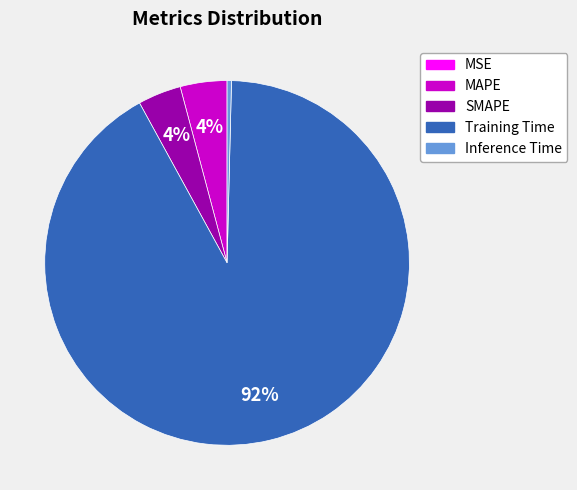

To the nearest percent, what portion does SMAPE represent?

4%